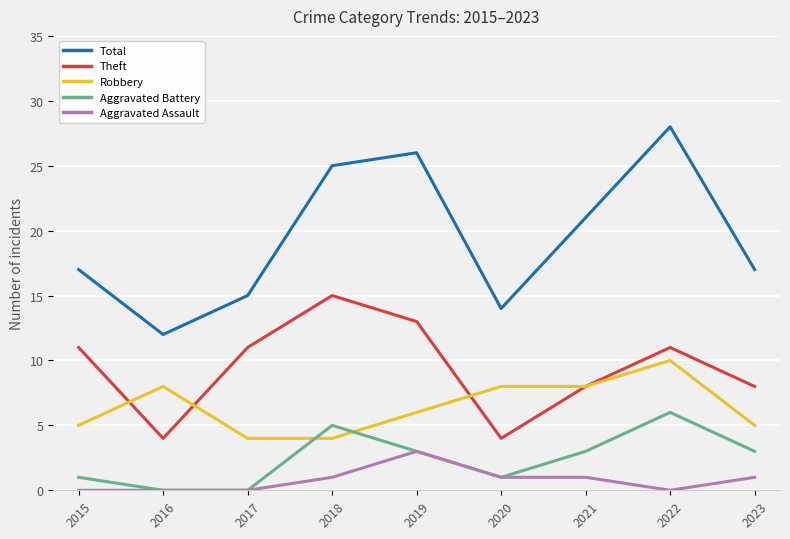

Which series has the widest spread of values?

Total